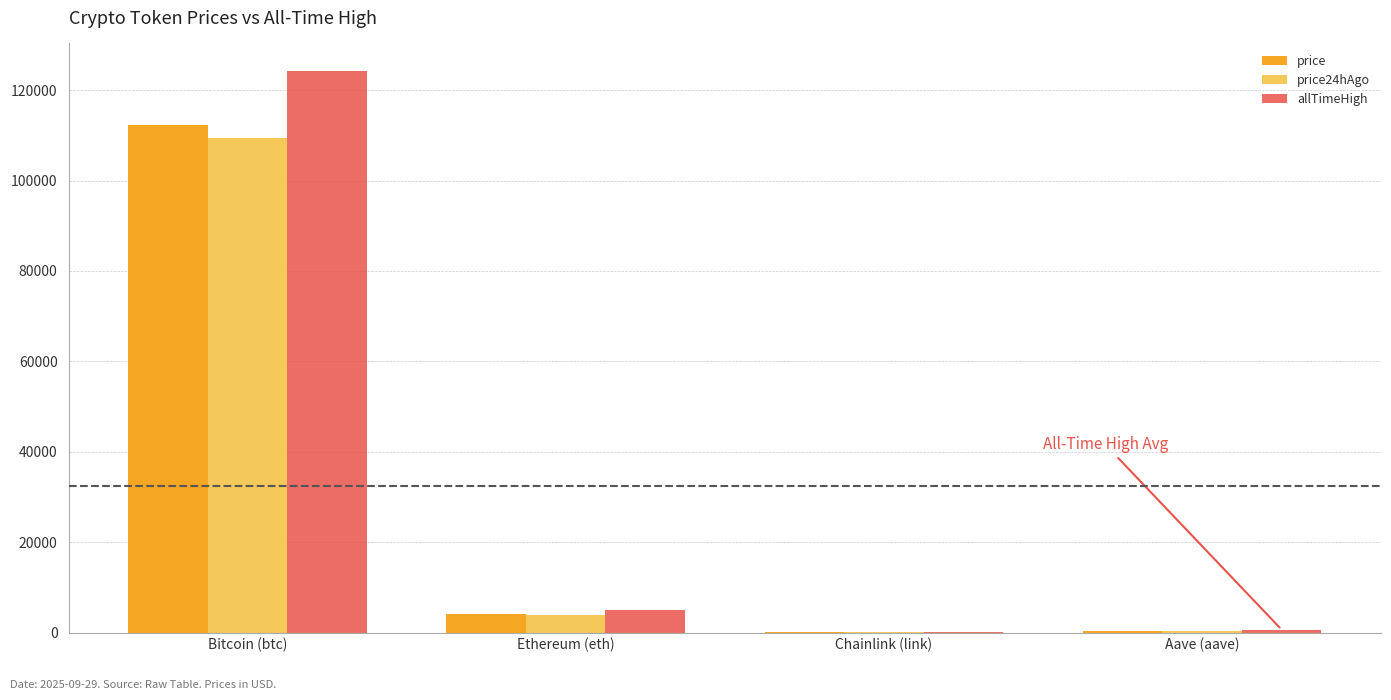

Which series changed the most between Bitcoin (btc) and Chainlink (link)?

allTimeHigh